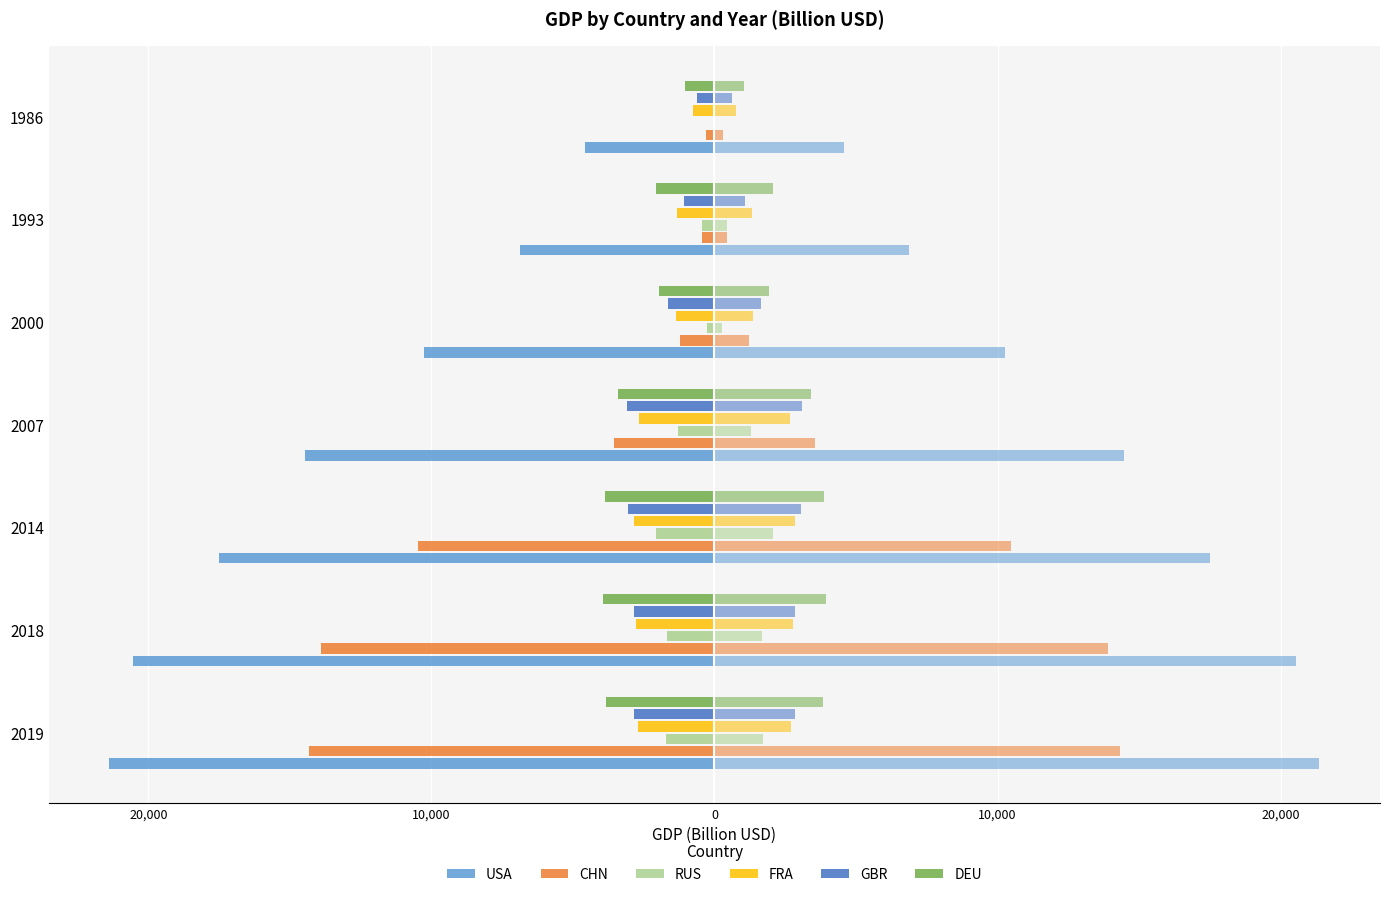

How many bars are there in each group?

6